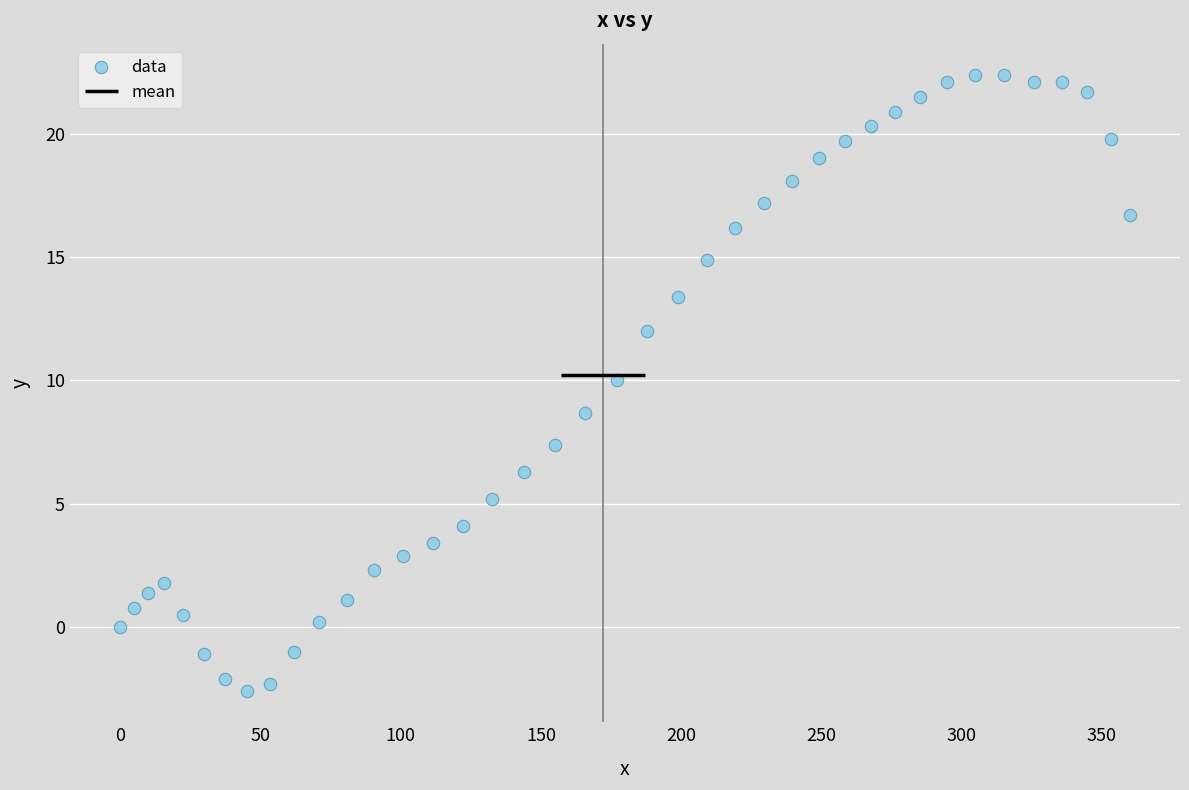

What Y value in the scatter plot is closest to 9?

8.7